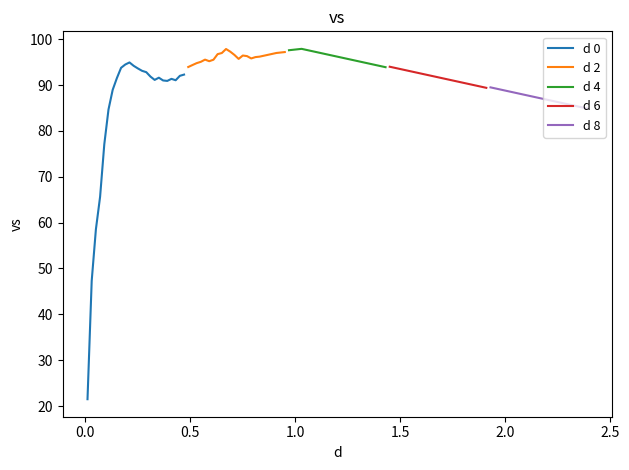

What is the maximum value for d 8?

89.5